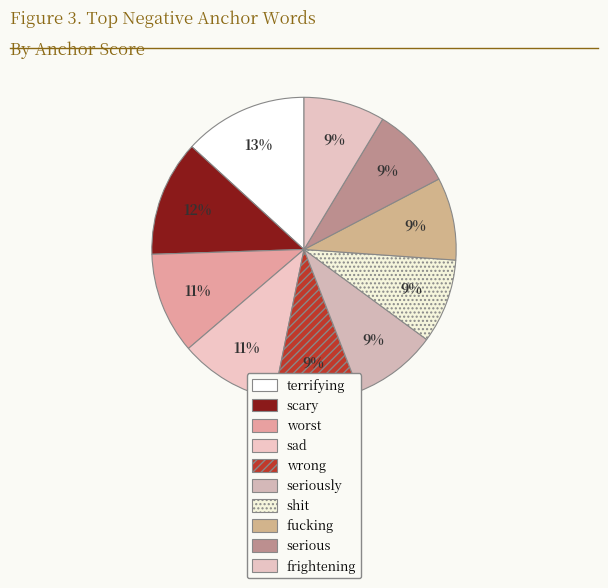

The wrong slice represents 23% of the pie. True or false?

False